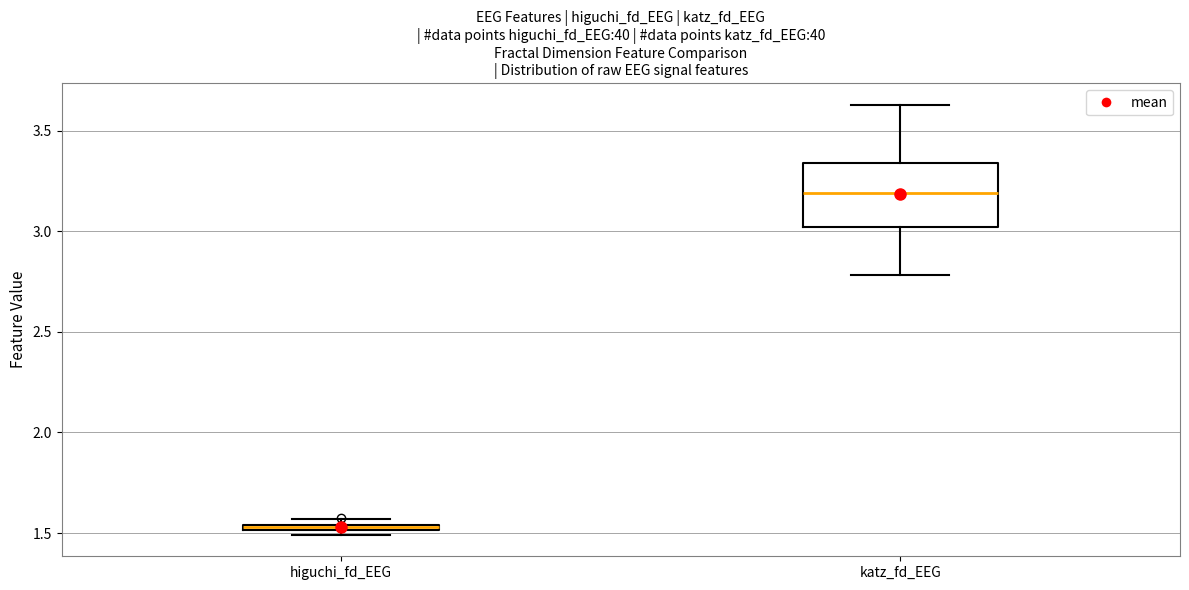

Where is the lower edge of the box for higuchi_fd_EEG on the y-axis? The values are not printed on the chart, so give them approximately, as read against the axis.

1.50